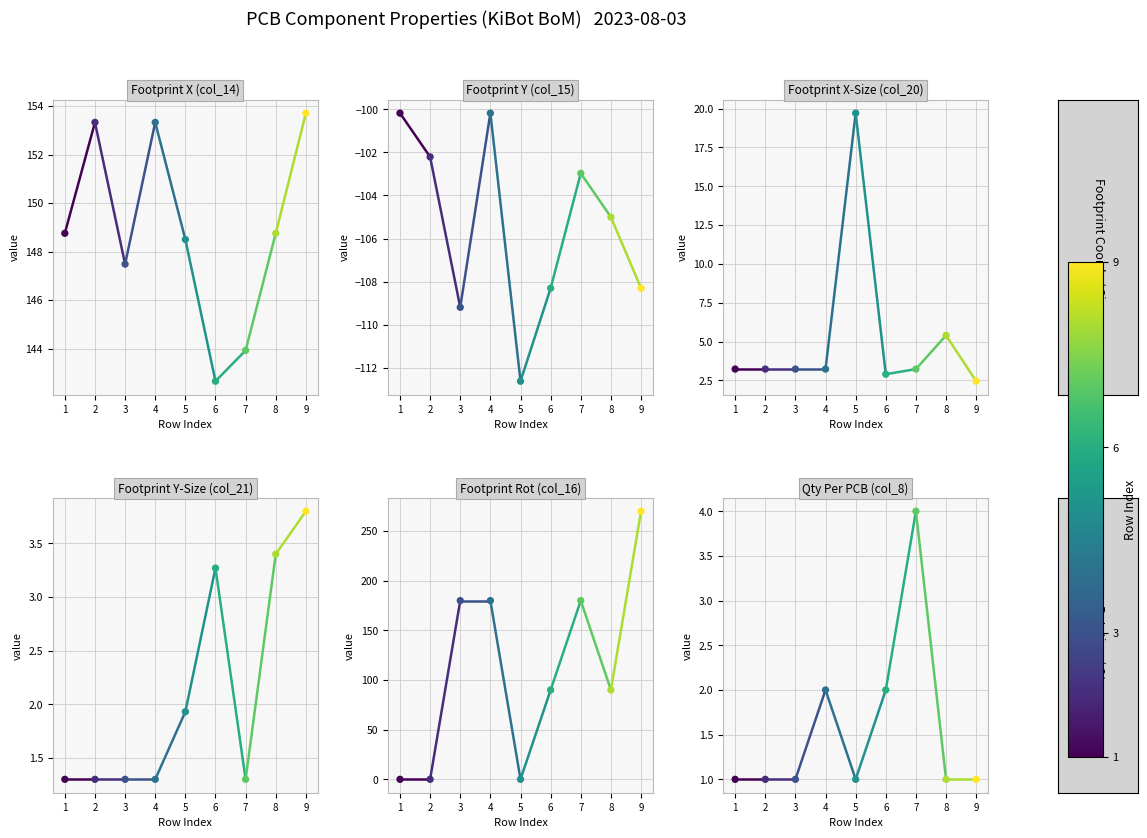

At how many categories does at least one series exceed -96?

2